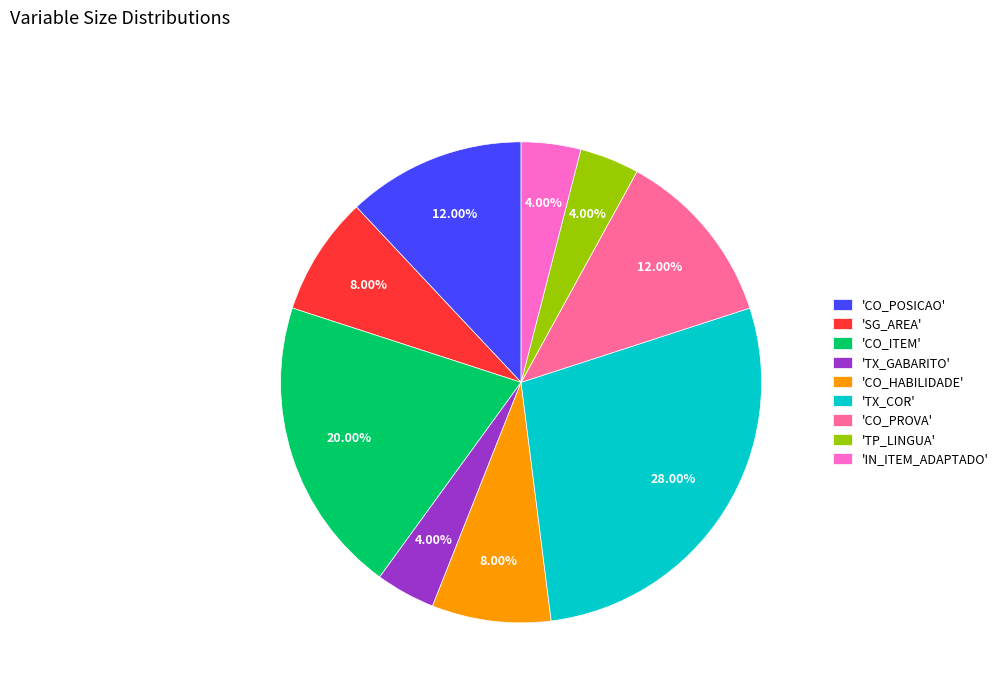

Does any single category account for the majority?

No